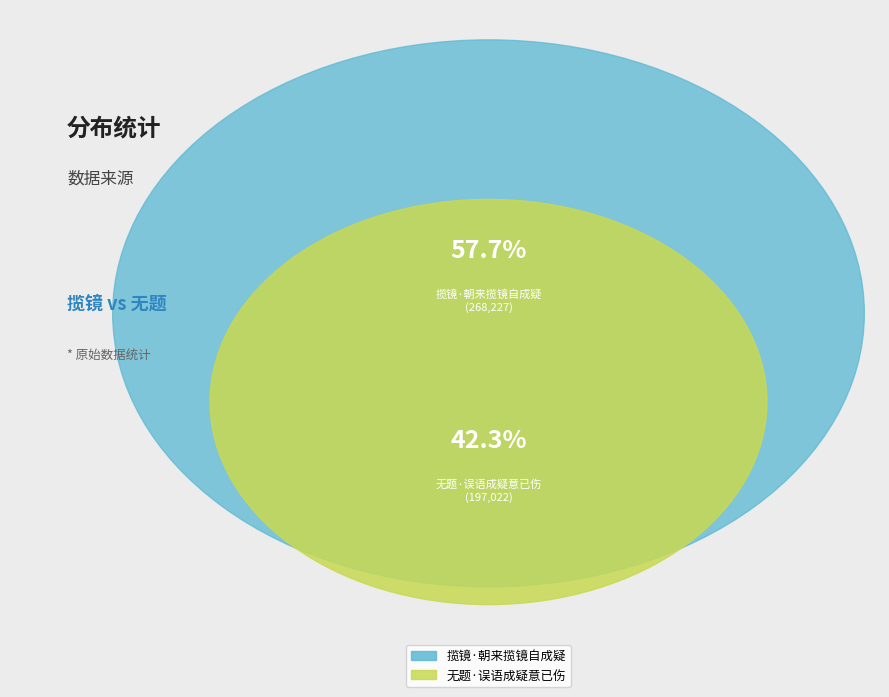

How much of the chart is everything except 无题·误语成疑意已伤?

57.7%